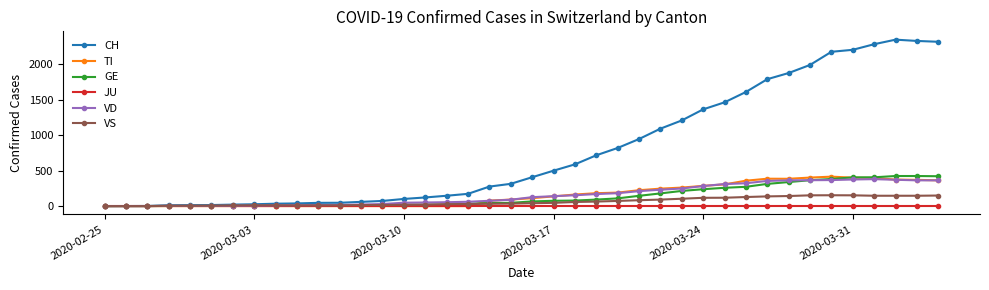

Which series has the largest range (max minus min)?

CH